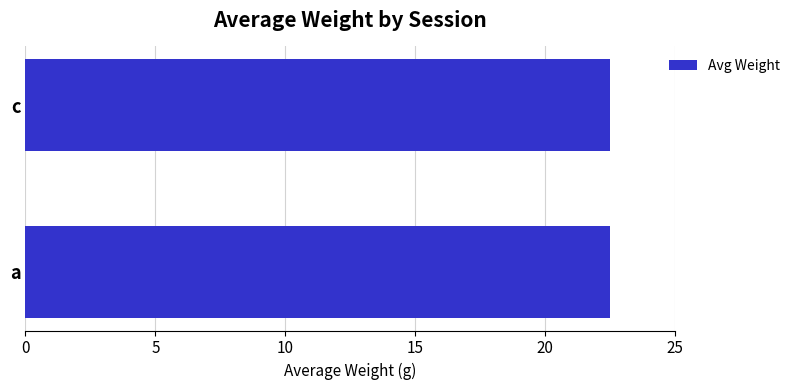

What is the greatest value displayed?

22.5